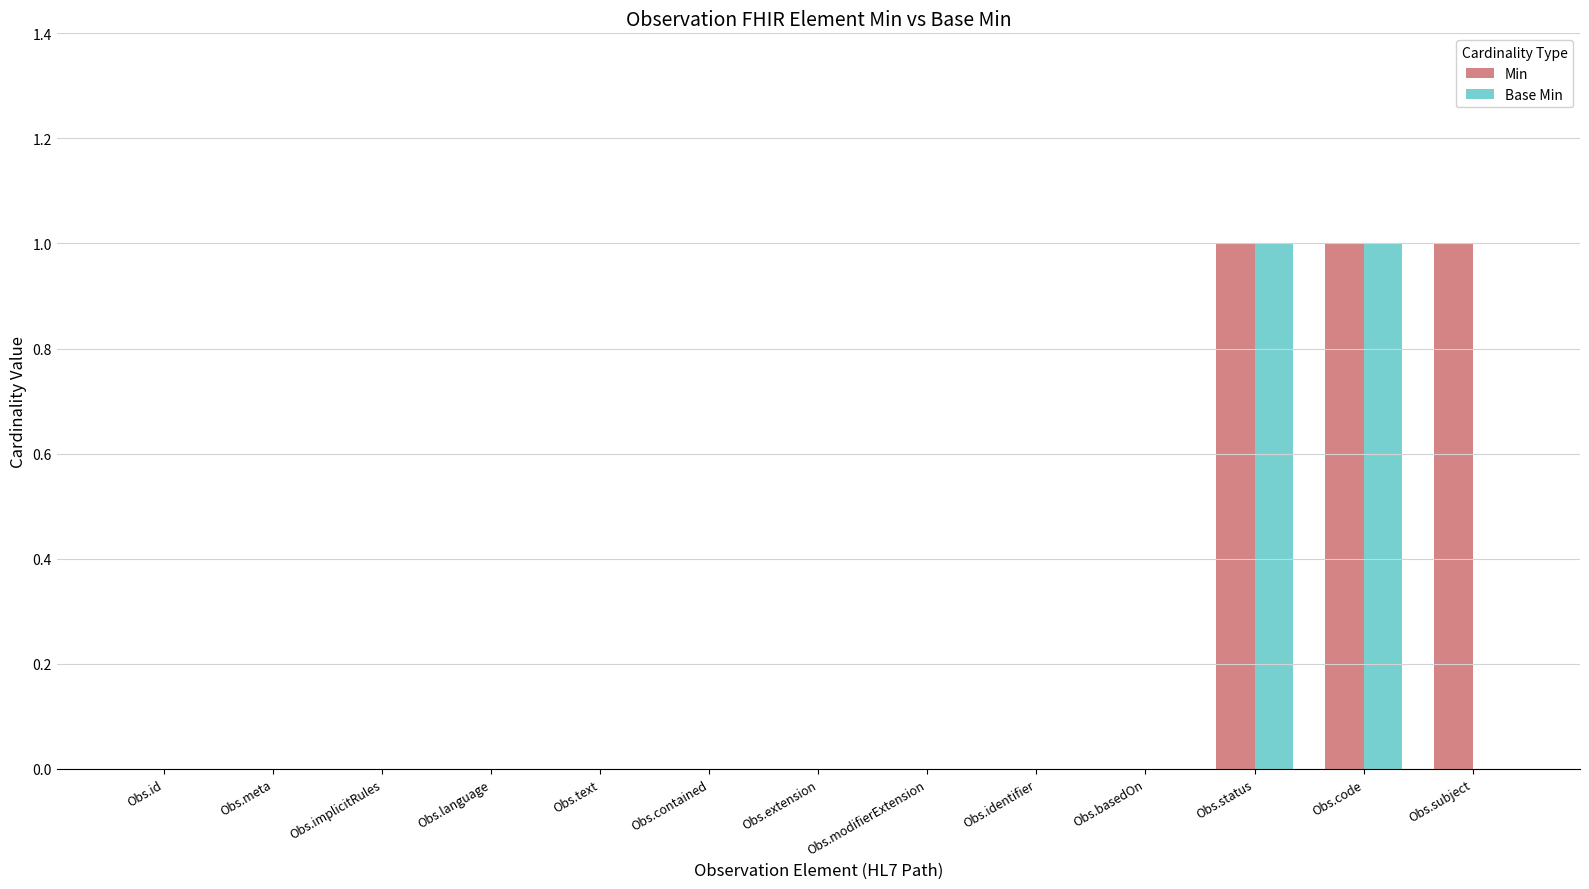

Is the value of Min at Obs.subject greater than the value of Base Min at Obs.contained?

Yes